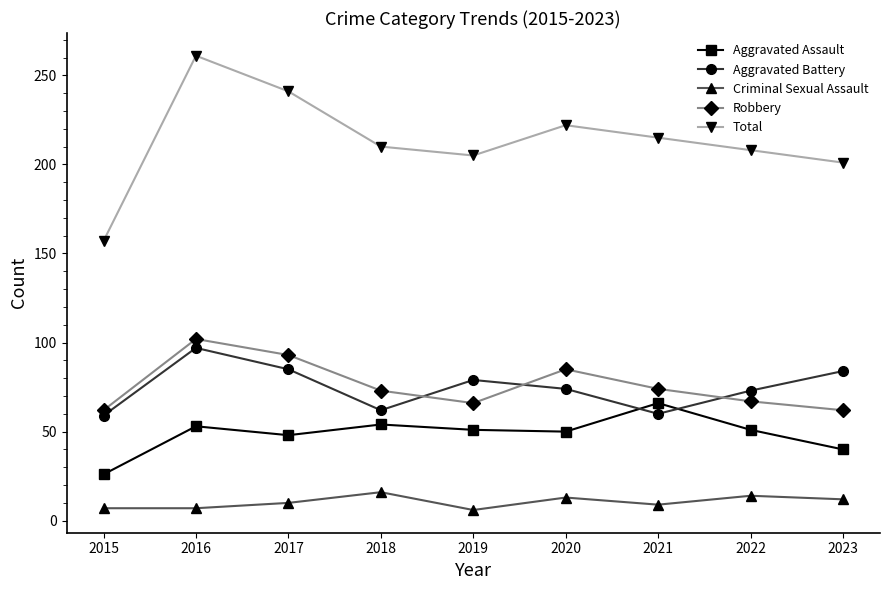

How many values in the Total series are below 210?

4